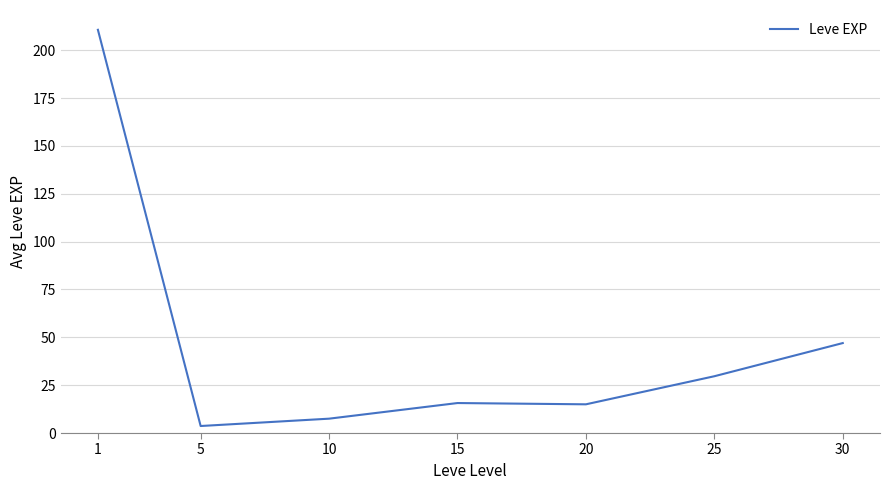

Where is the first local minimum?

5